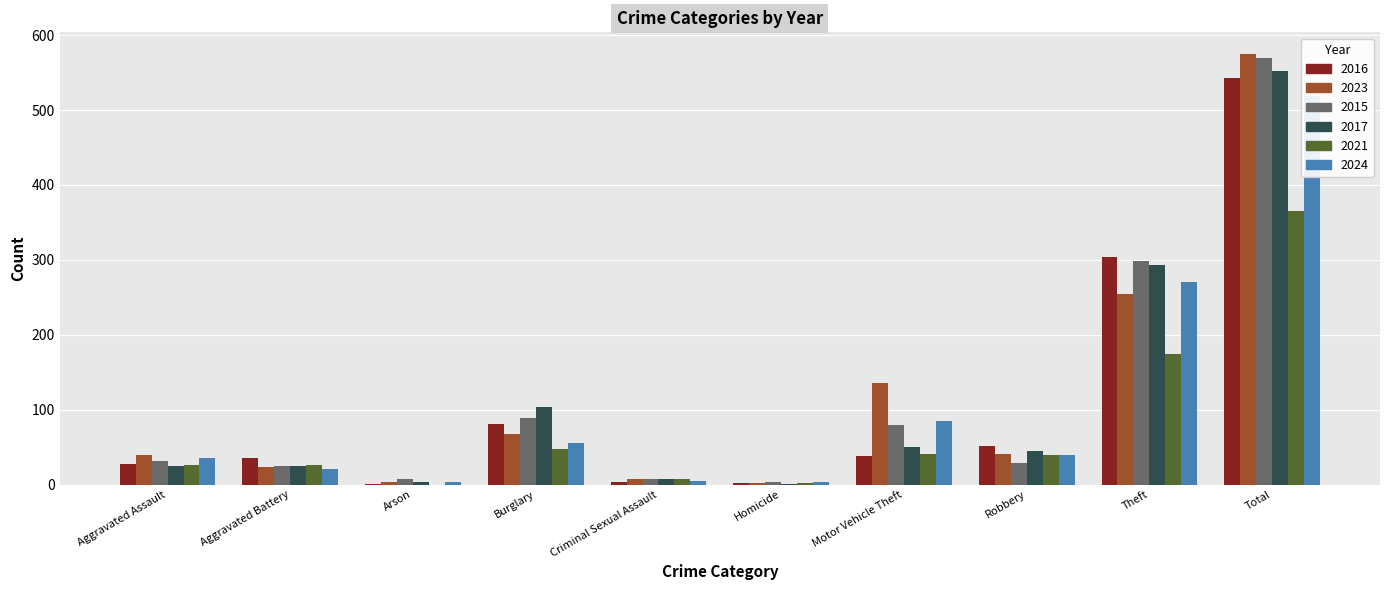

Reading right to left, transcribe all the data shown in this chart.

2016: Total=543	Theft=304	Robbery=52	Motor Vehicle Theft=38	Homicide=2	Criminal Sexual Assault=3	Burglary=81	Arson=1	Aggravated Battery=35	Aggravated Assault=27
2023: Total=575	Theft=254	Robbery=41	Motor Vehicle Theft=135	Homicide=2	Criminal Sexual Assault=8	Burglary=68	Arson=3	Aggravated Battery=24	Aggravated Assault=40
2015: Total=570	Theft=298	Robbery=29	Motor Vehicle Theft=80	Homicide=3	Criminal Sexual Assault=7	Burglary=89	Arson=7	Aggravated Battery=25	Aggravated Assault=32
2017: Total=552	Theft=293	Robbery=45	Motor Vehicle Theft=50	Homicide=1	Criminal Sexual Assault=7	Burglary=103	Arson=3	Aggravated Battery=25	Aggravated Assault=25
2021: Total=365	Theft=174	Robbery=40	Motor Vehicle Theft=41	Homicide=2	Criminal Sexual Assault=8	Burglary=48	Arson=0	Aggravated Battery=26	Aggravated Assault=26
2024: Total=519	Theft=270	Robbery=40	Motor Vehicle Theft=85	Homicide=3	Criminal Sexual Assault=5	Burglary=56	Arson=3	Aggravated Battery=21	Aggravated Assault=36